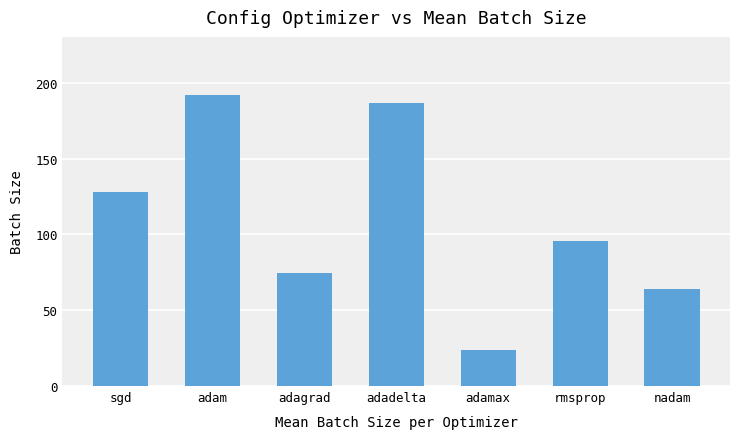

How many categories are shown in the chart?

7